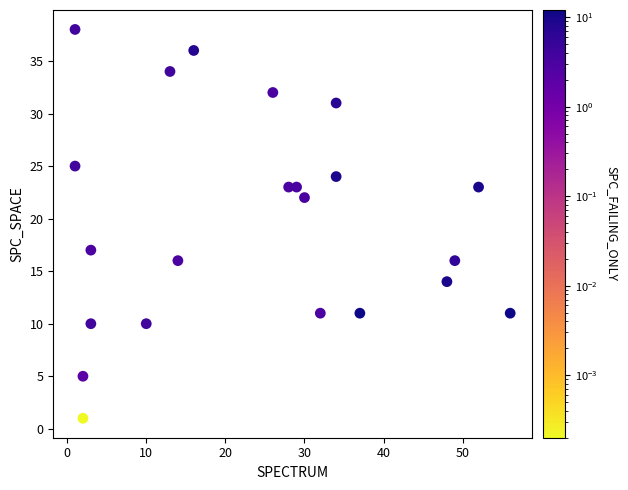

What Y value in the scatter plot is closest to 19?

17